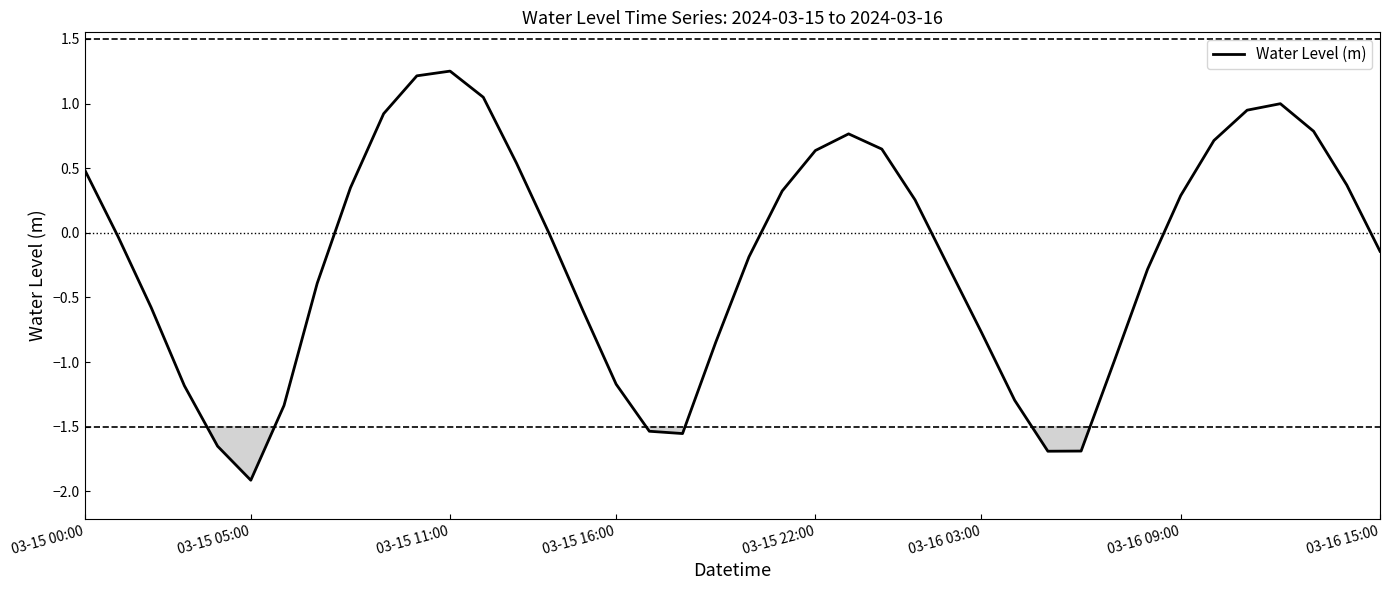

How many interior local valleys (lower than both neighbors) does the data have?

3